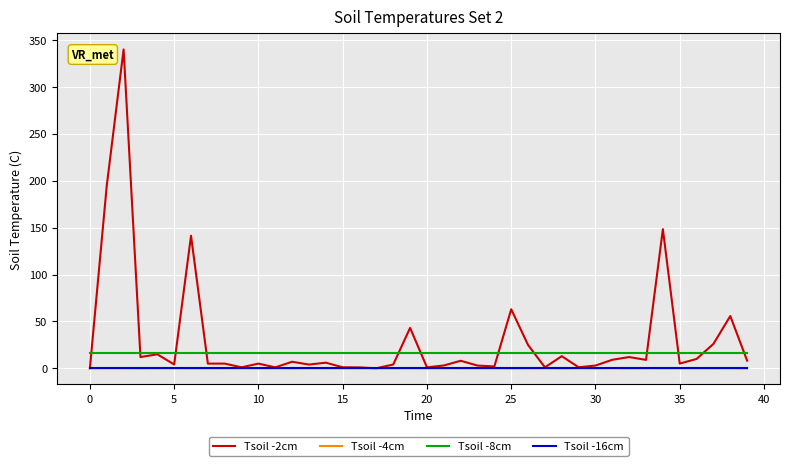

What is the greatest value displayed?

340.0